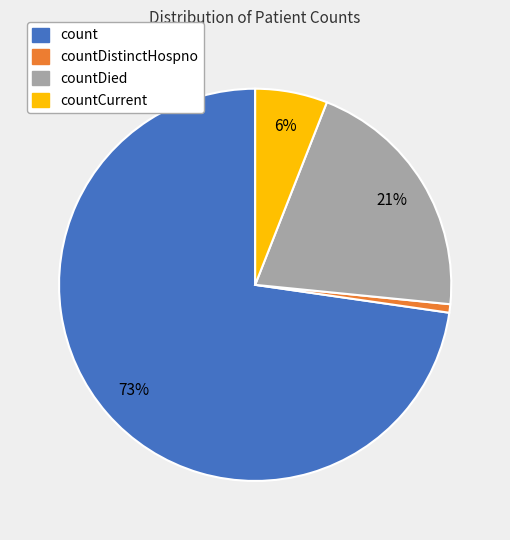

Count the number of slices in the pie.

4